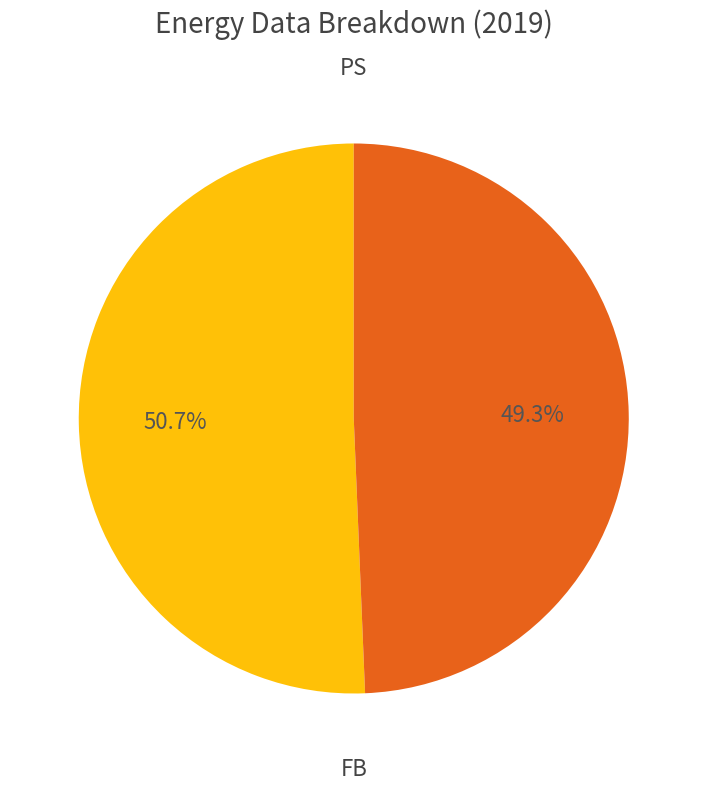

Rank the categories by value from highest to lowest.

PS, FB